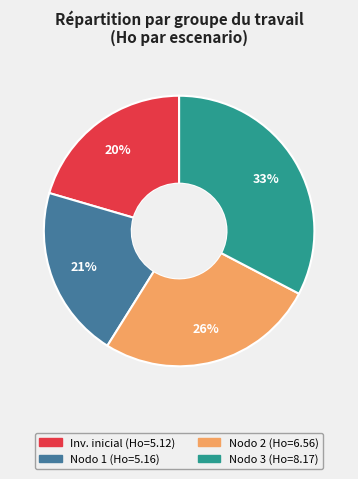

Is there a majority slice in this chart?

No